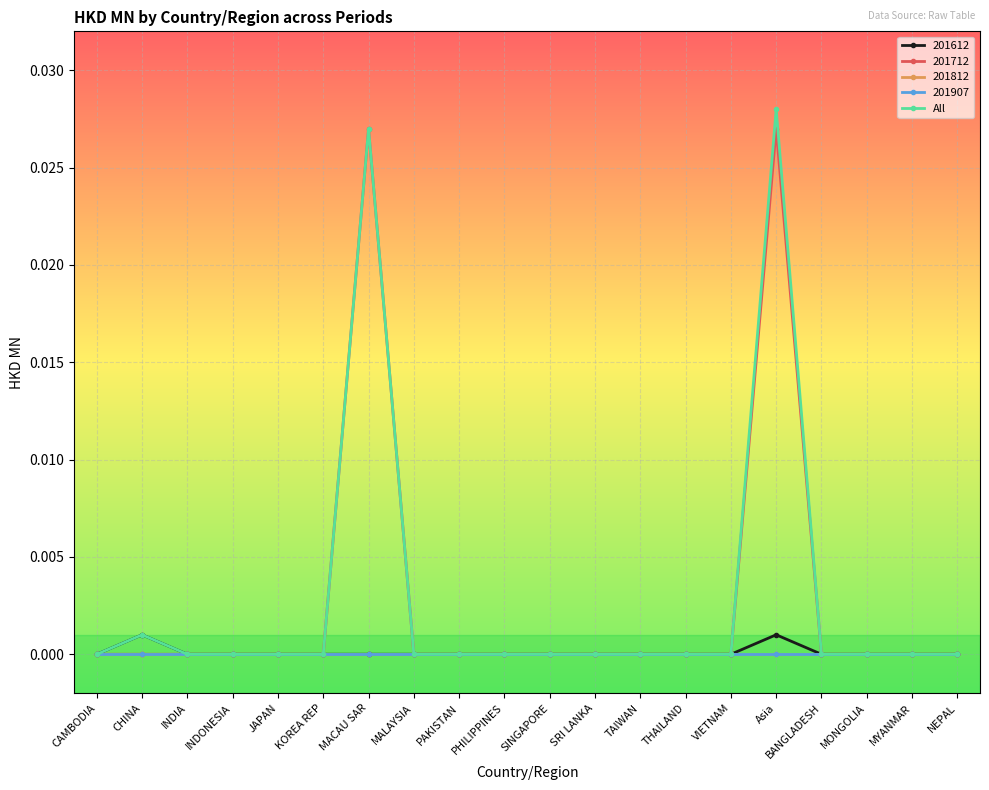

Does the chart have visible grid lines?

Yes